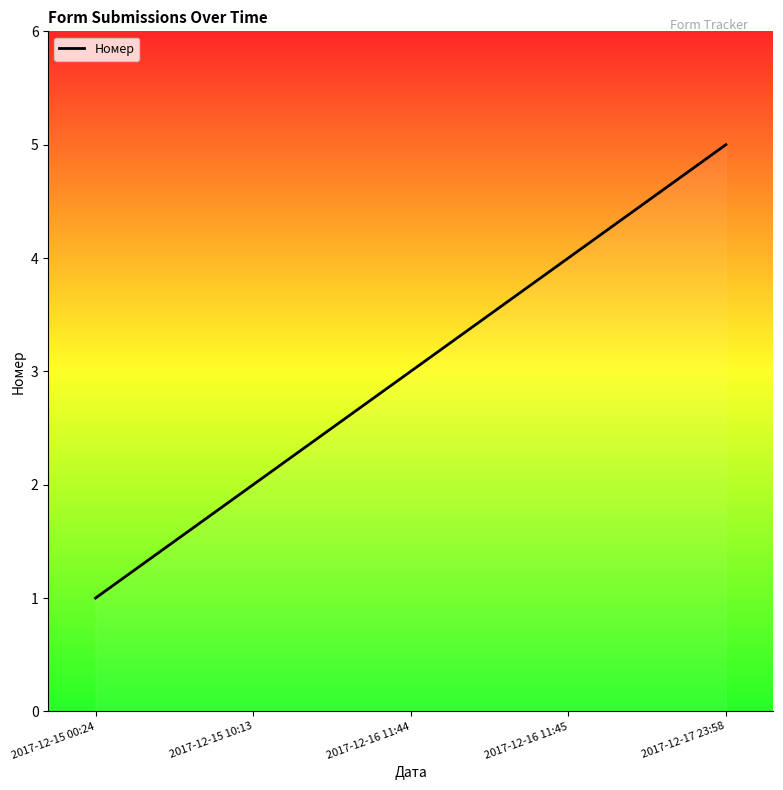

The chart shows a value of 2 at 2017-12-15 10:13. True or false?

True